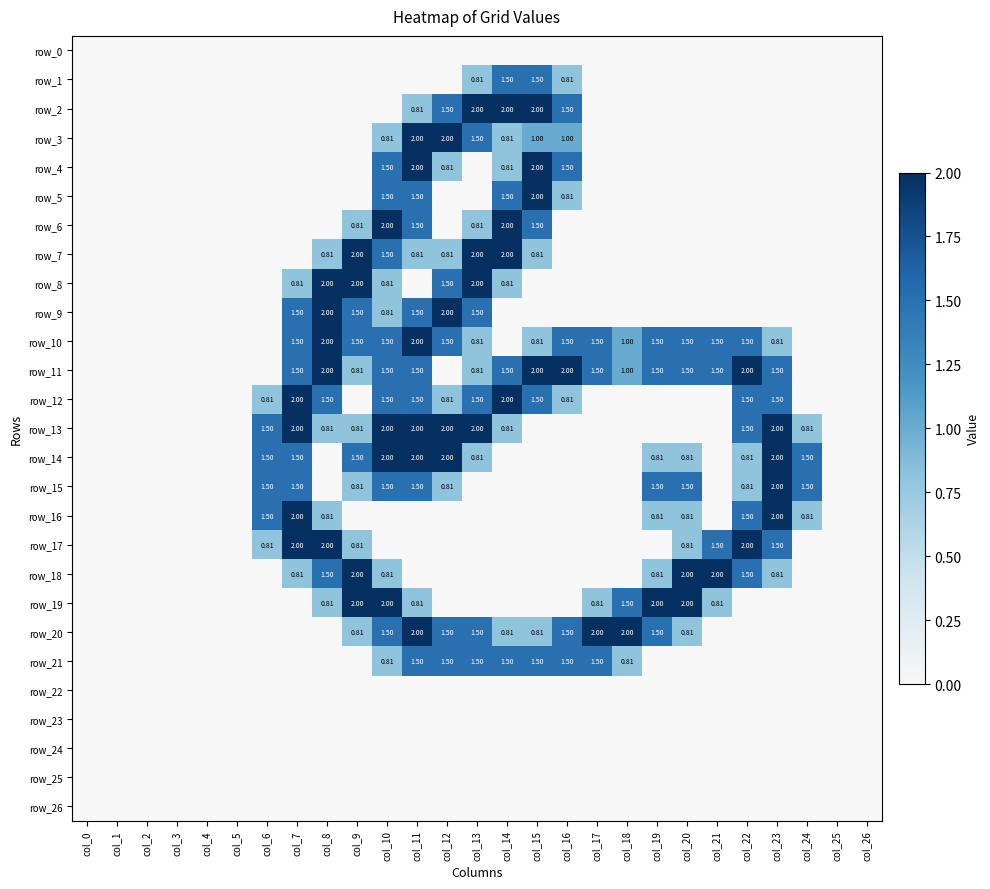

At how many categories does at least one series exceed 1?

19